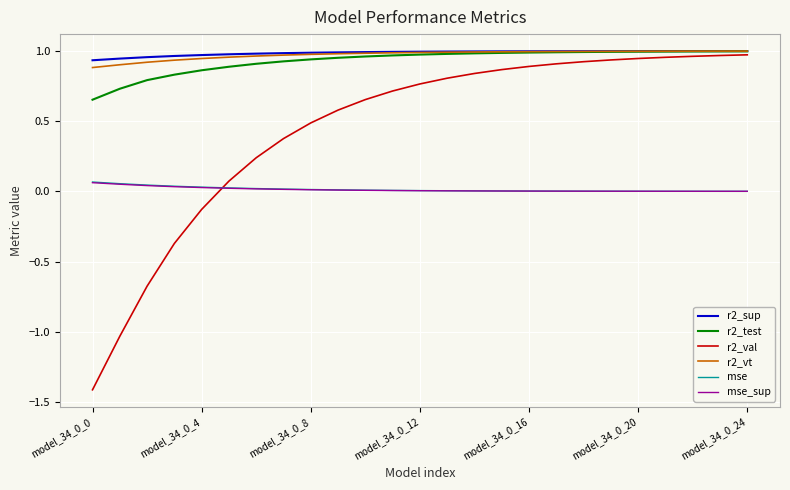

What is the minimum value shown in the chart?

-1.4